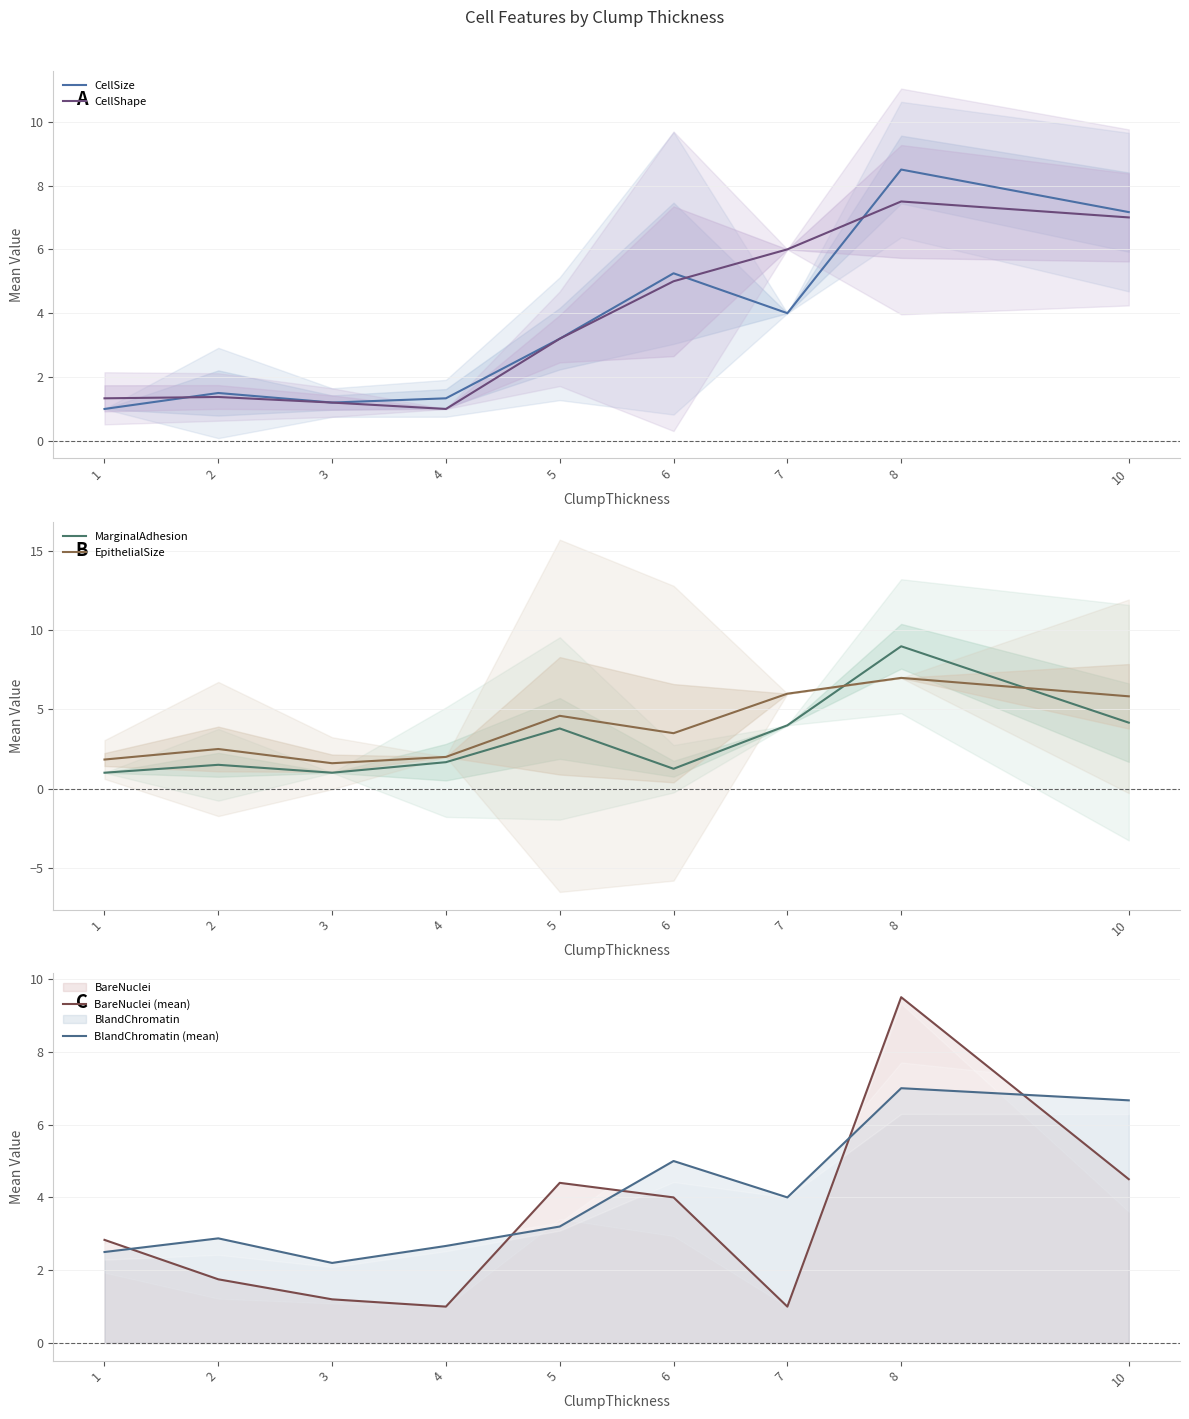

What is the difference between the maximum and minimum values in the CellShape series?

6.5